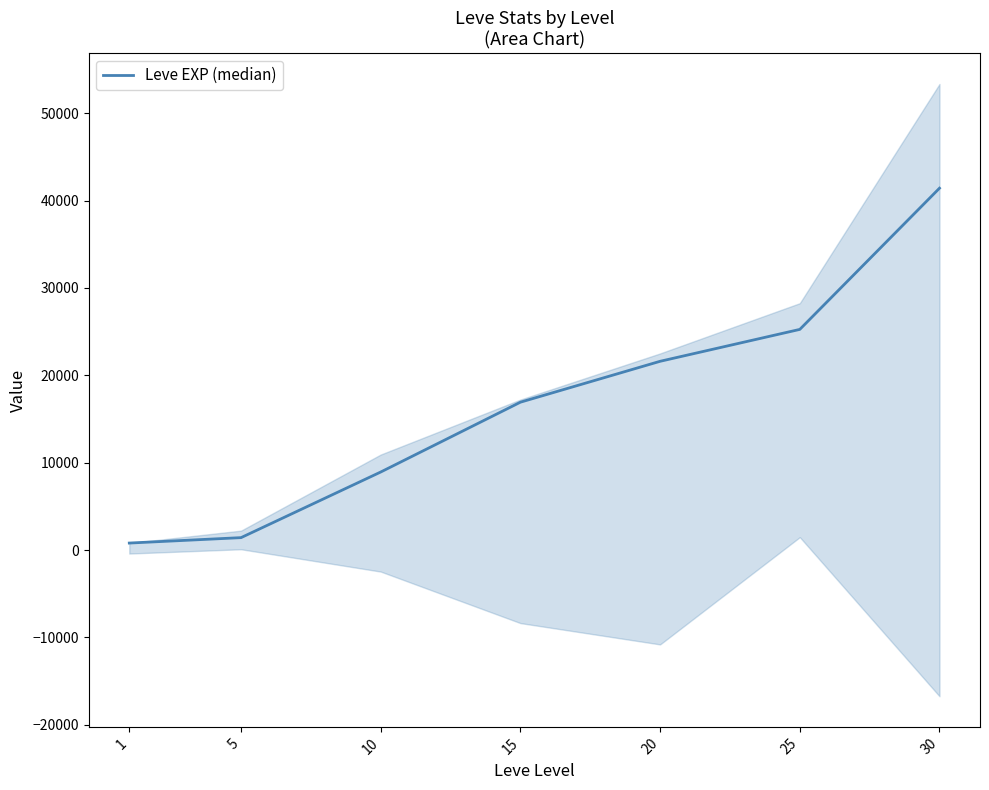

Does the chart display data point markers on the line(s)?

No